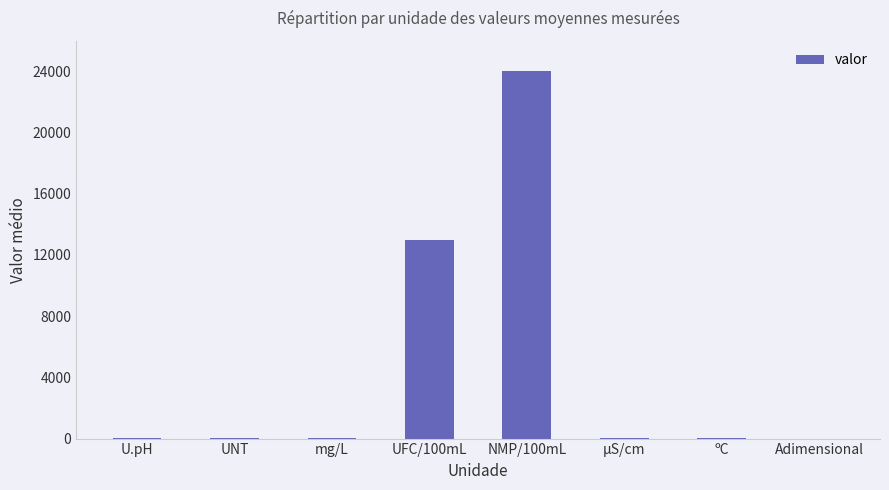

At which label is the value closest to 12000?

UFC/100mL